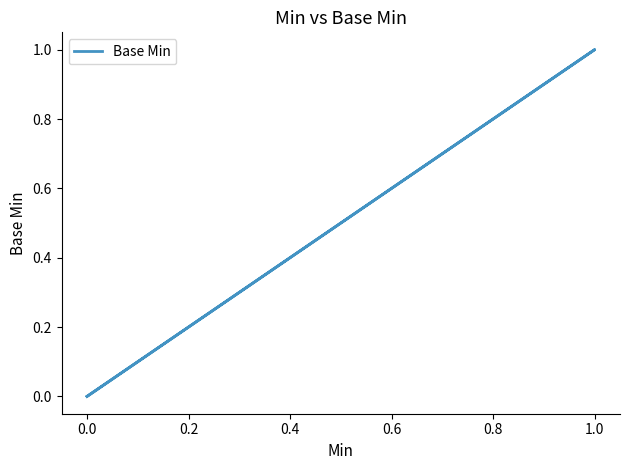

True or false: the data shows 1 at 1.0.

False